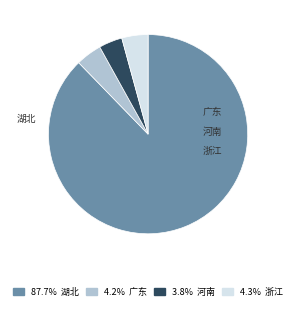

What is the largest slice in the pie chart?

湖北